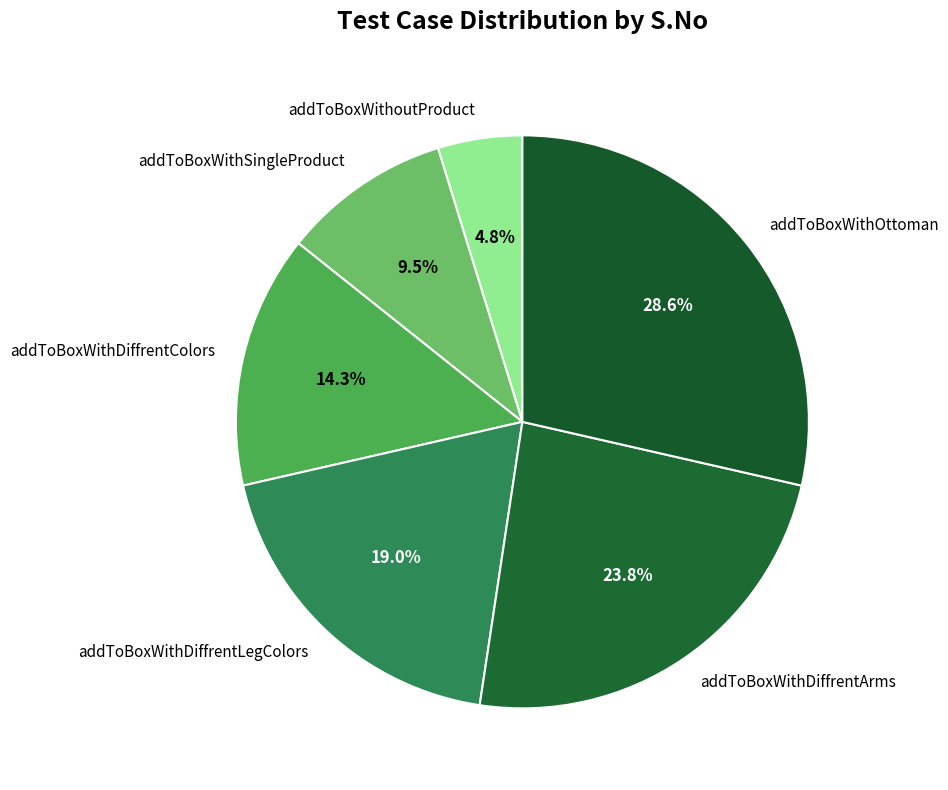

To the nearest percent, what is the average slice percentage?

17%